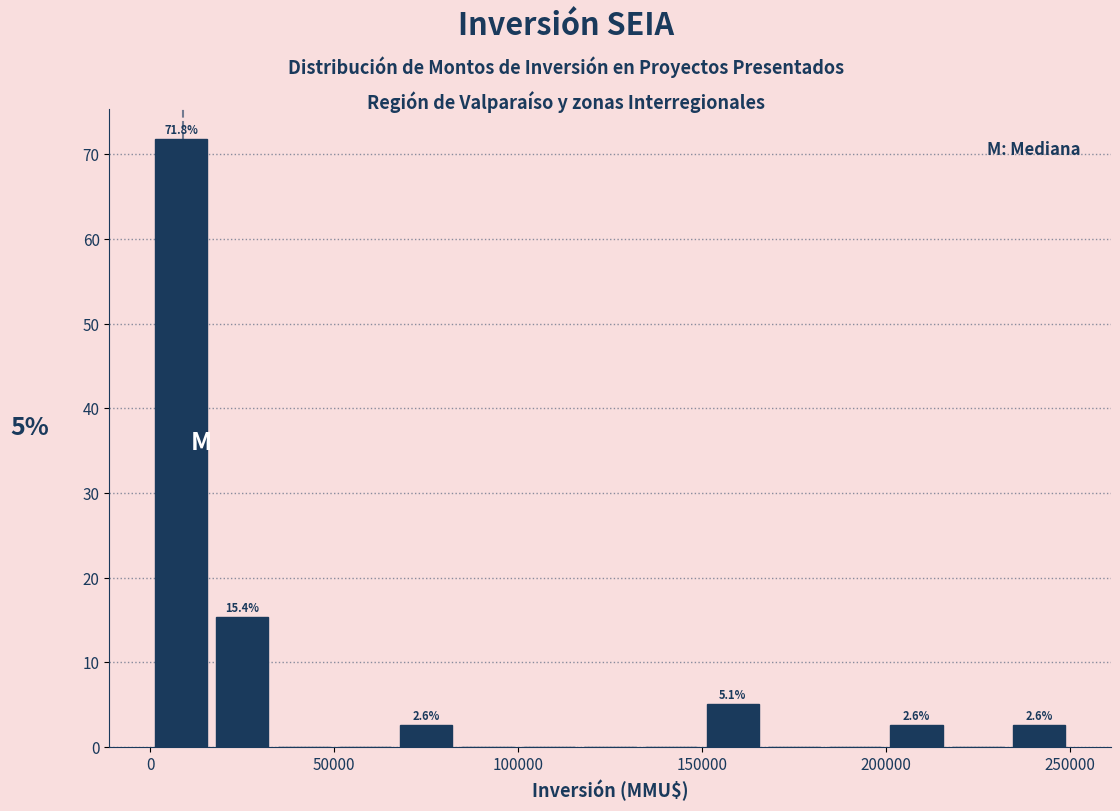

Around what value on the x-axis is the tallest bar? Give the approximate position of its centre, as read against the axis.

10000